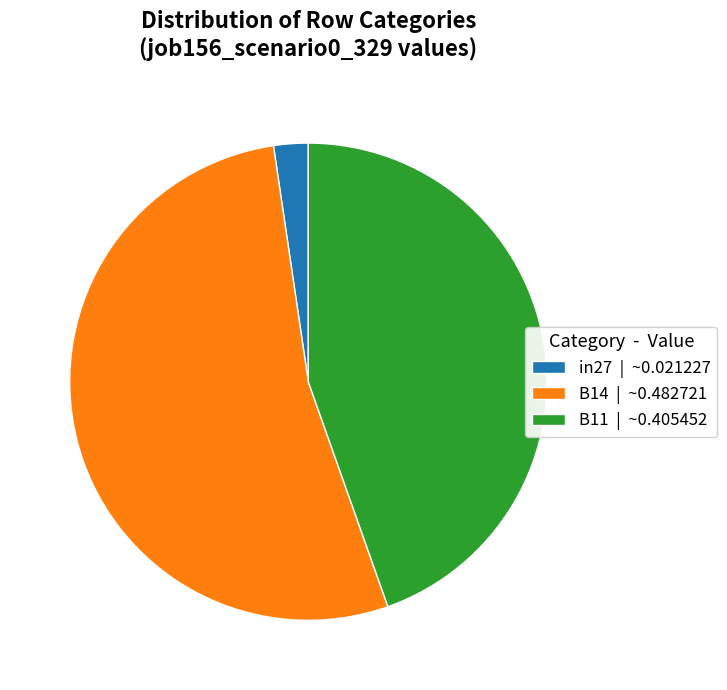

True or false: B14 accounts for 44% of the total.

False